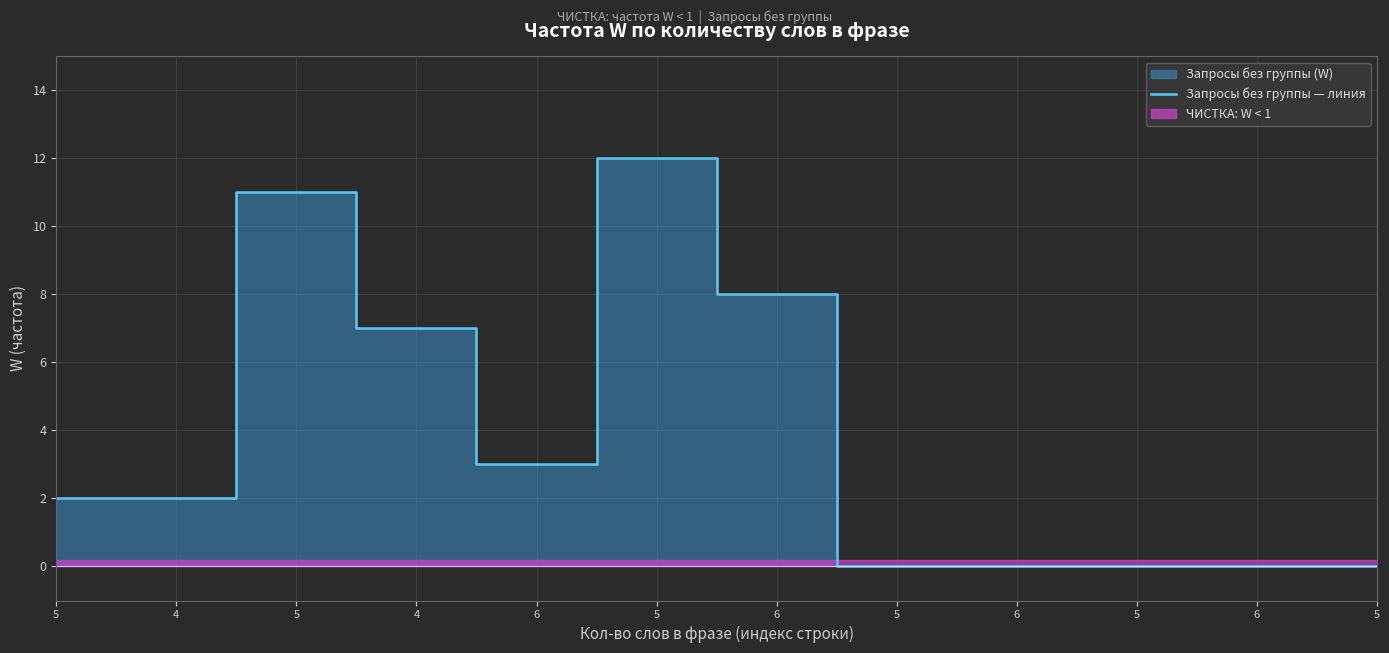

List the labels in order of value, smallest first.

5, 6, 5, 6, 5, 5, 4, 6, 4, 6, 5, 5